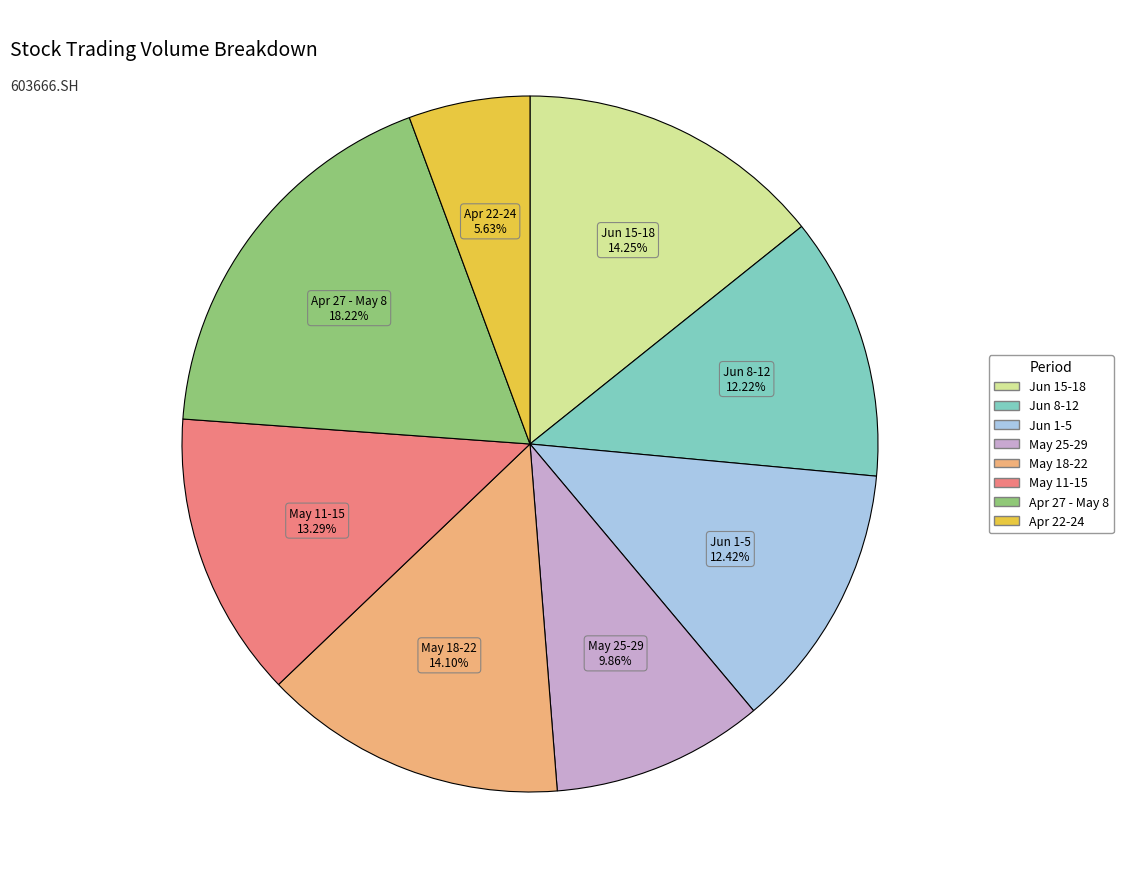

To the nearest percent, what is the difference between the largest and smallest slice percentages?

13%